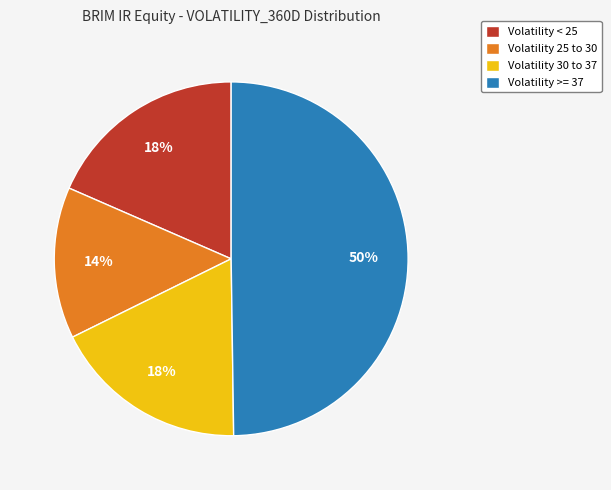

Which slice is the smallest?

Volatility 25 to 30